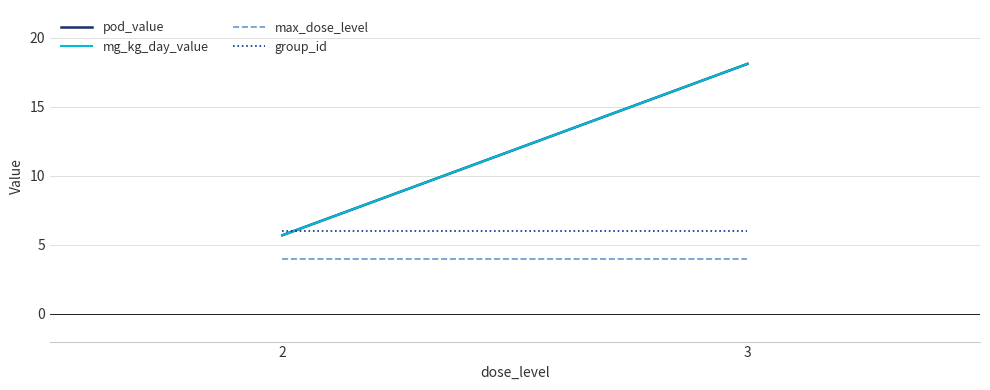

Is this an area chart (filled region under the line)?

No